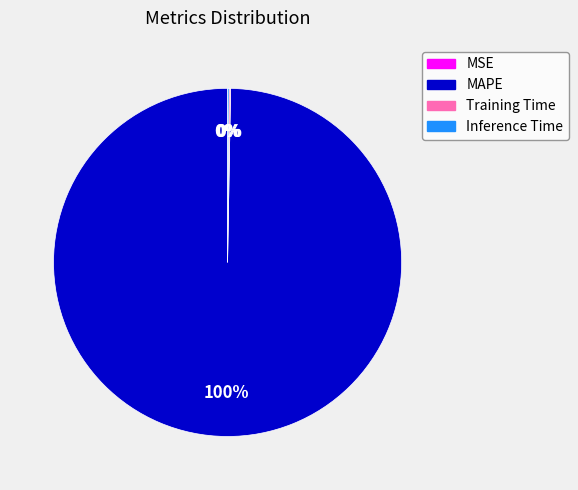

Is it true that MAPE is 100% of the pie?

True